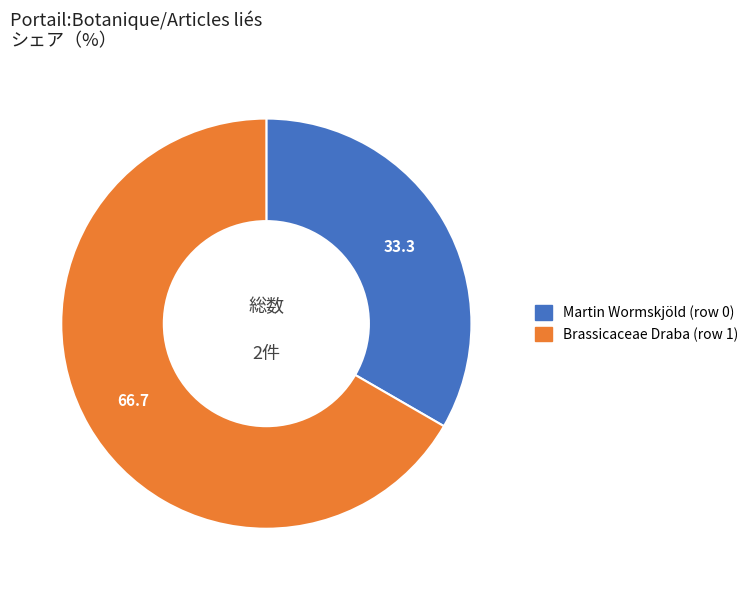

Is the sum of Brassicaceae Draba (row 1) and Martin Wormskjöld (row 0) greater than half?

Yes